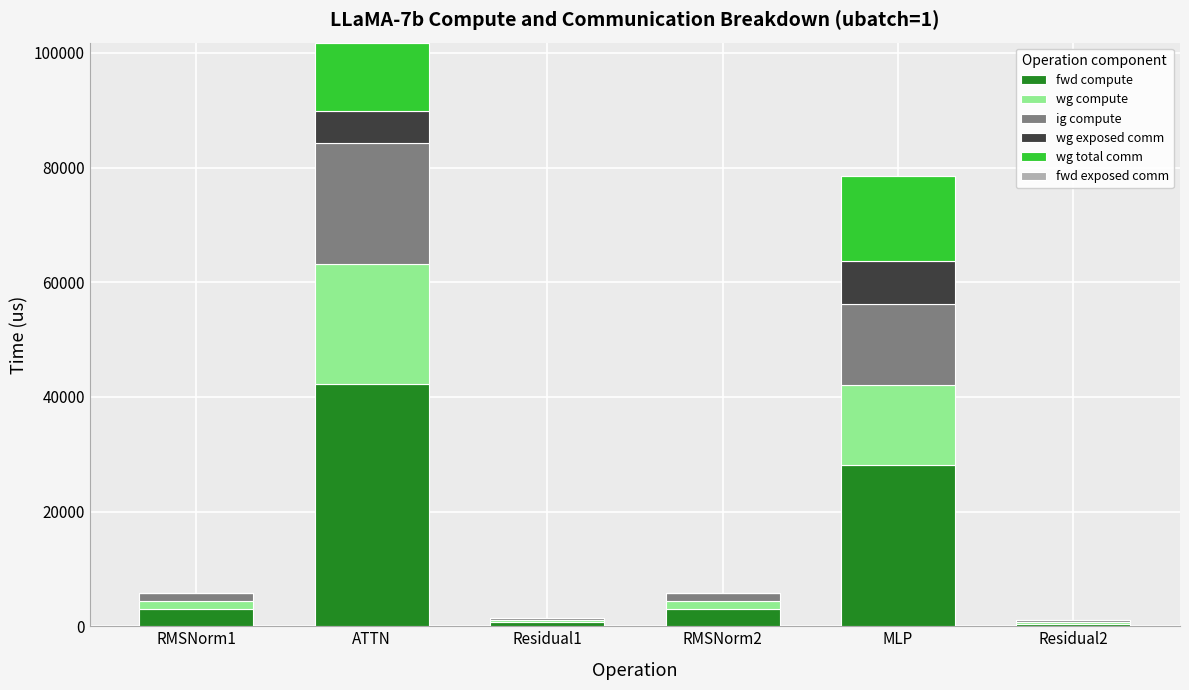

How many data points does each series have?

6